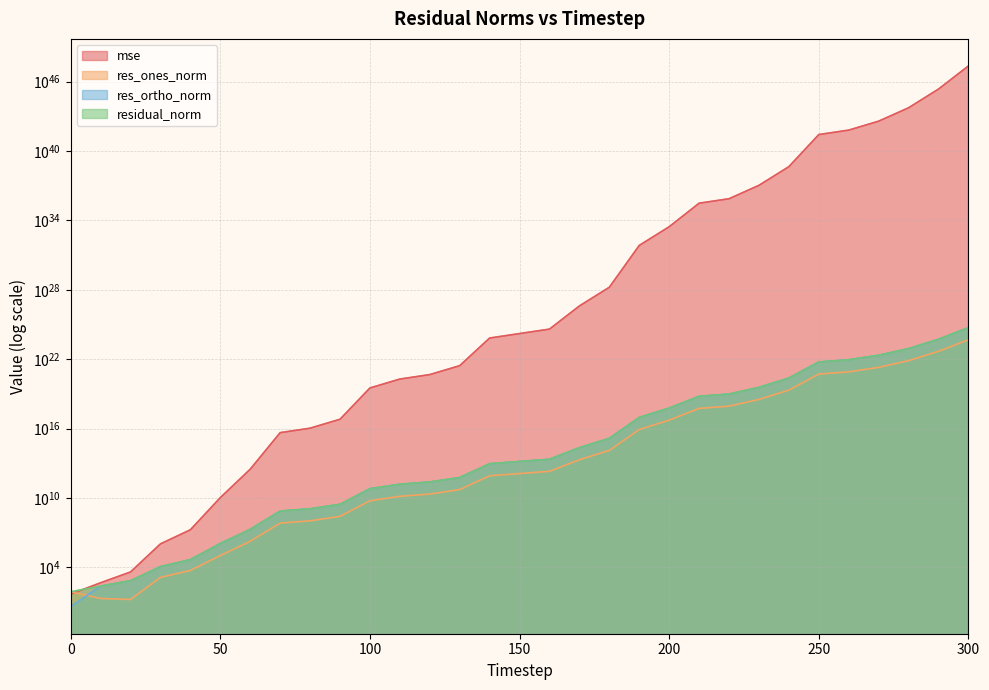

Which has a higher value, 280 or 20?

280